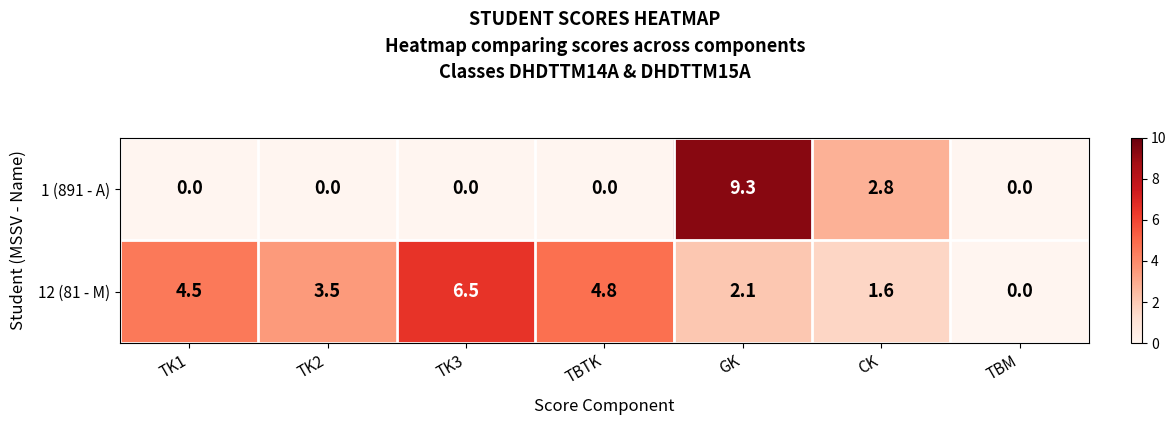

List the series in order of their overall mean, highest first.

12 (81 - M), 1 (891 - A)